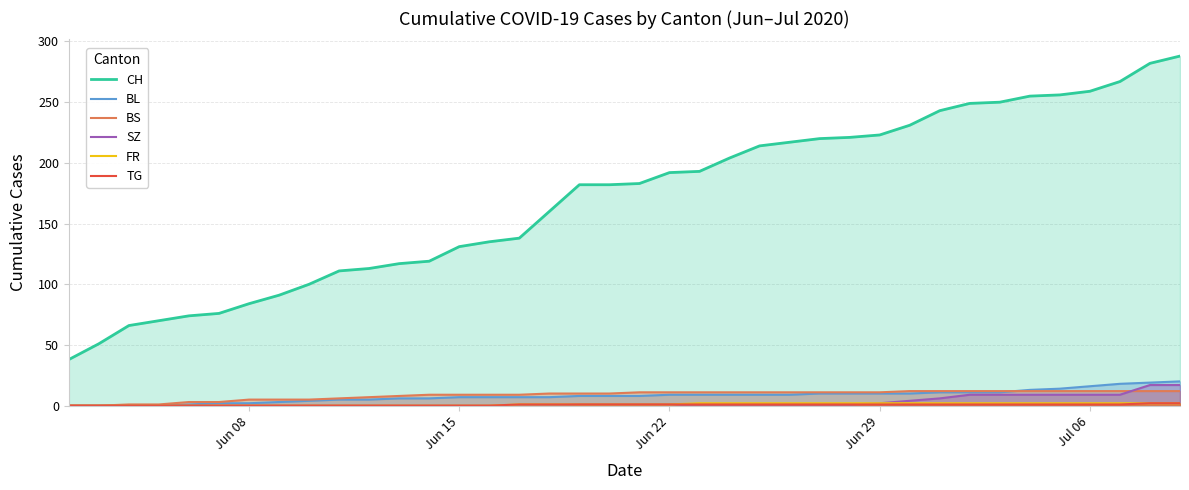

Which series has the largest total across all categories?

CH